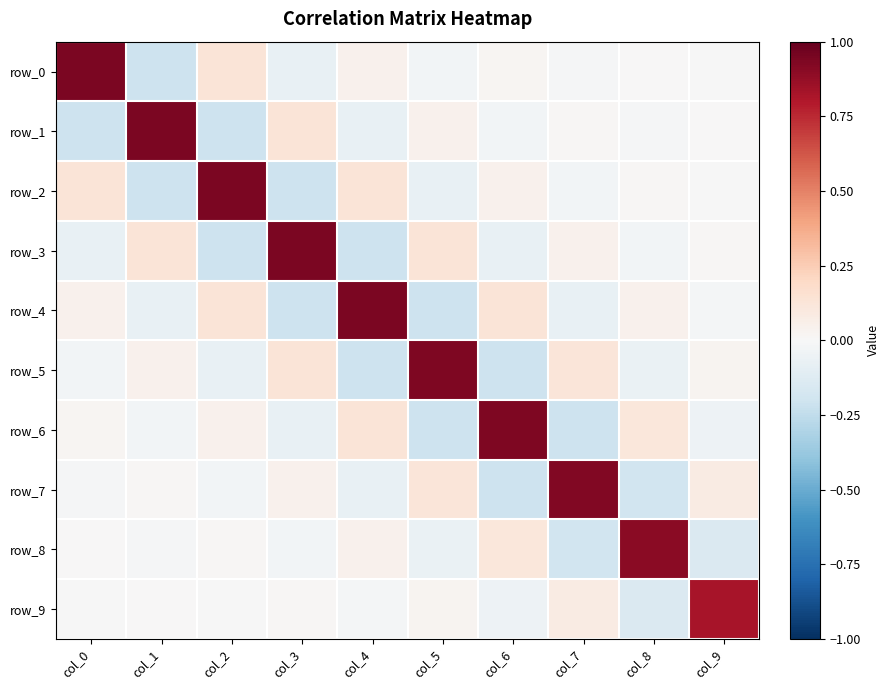

Reading left to right, what are all the values shown in this chart?

row_0: 0.9	-0.2	0.1	-0.1	0.0	-0.0	0.0	-0.0	0.0	-0.0
row_1: -0.2	0.9	-0.2	0.1	-0.1	0.0	-0.0	0.0	-0.0	0.0
row_2: 0.1	-0.2	0.9	-0.2	0.1	-0.1	0.0	-0.0	0.0	-0.0
row_3: -0.1	0.1	-0.2	0.9	-0.2	0.1	-0.1	0.0	-0.0	0.0
row_4: 0.0	-0.1	0.1	-0.2	0.9	-0.2	0.1	-0.1	0.0	-0.0
row_5: -0.0	0.0	-0.1	0.1	-0.2	0.9	-0.2	0.1	-0.1	0.0
row_6: 0.0	-0.0	0.0	-0.1	0.1	-0.2	0.9	-0.2	0.1	-0.1
row_7: -0.0	0.0	-0.0	0.0	-0.1	0.1	-0.2	0.9	-0.2	0.1
row_8: 0.0	-0.0	0.0	-0.0	0.0	-0.1	0.1	-0.2	0.9	-0.1
row_9: -0.0	0.0	-0.0	0.0	-0.0	0.0	-0.1	0.1	-0.1	0.8